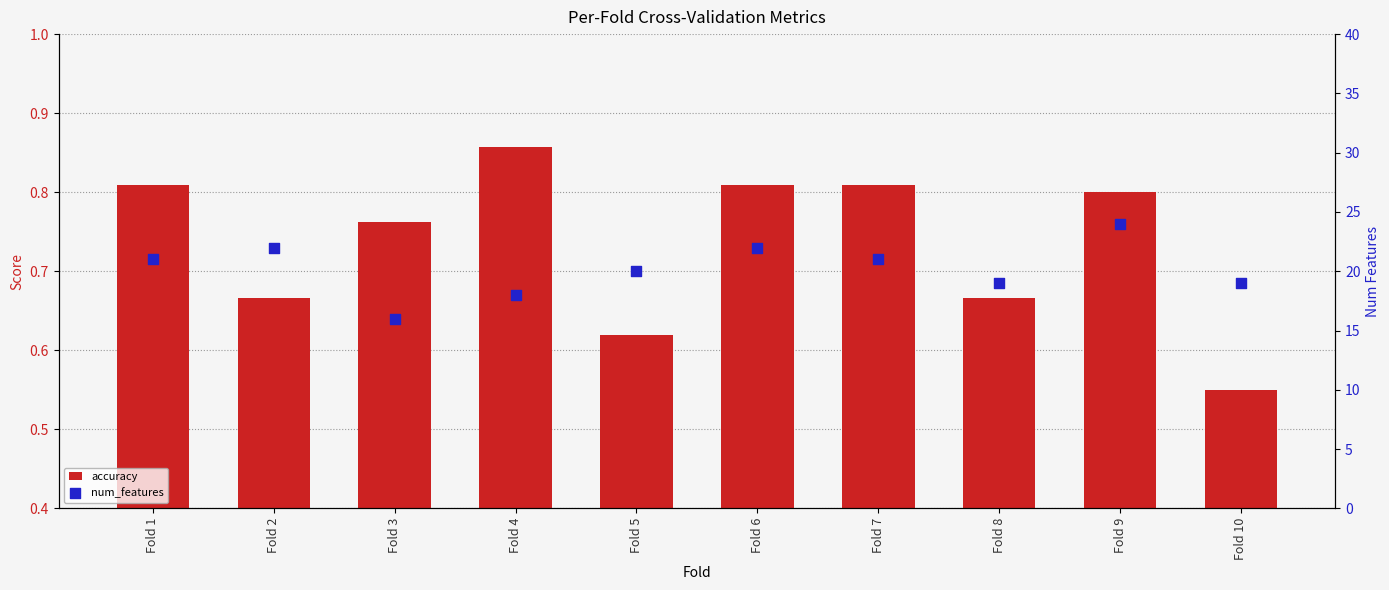

What is the total value across all series at Fold 10?

19.6